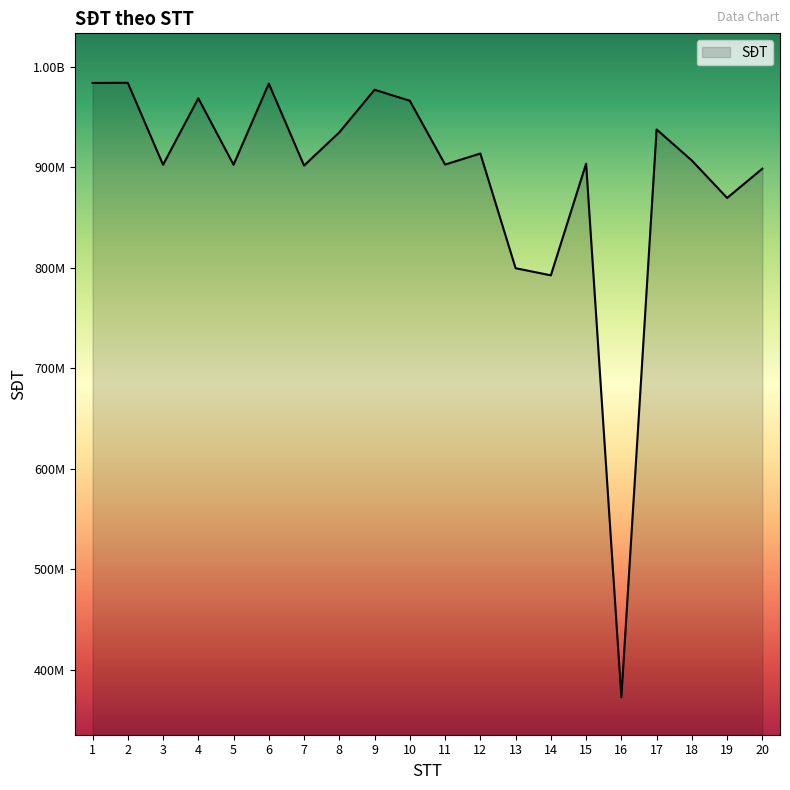

Does the chart display data point markers on the line(s)?

No